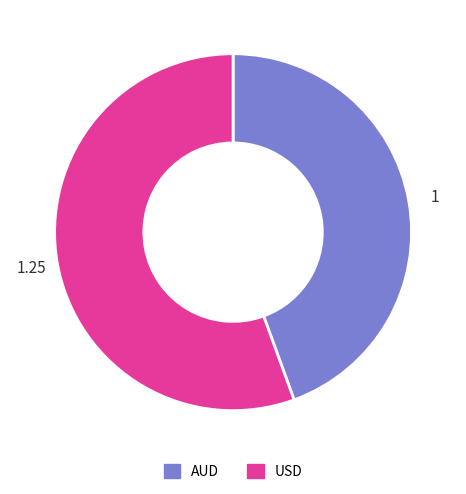

Do USD and AUD together represent more than half of the pie?

Yes